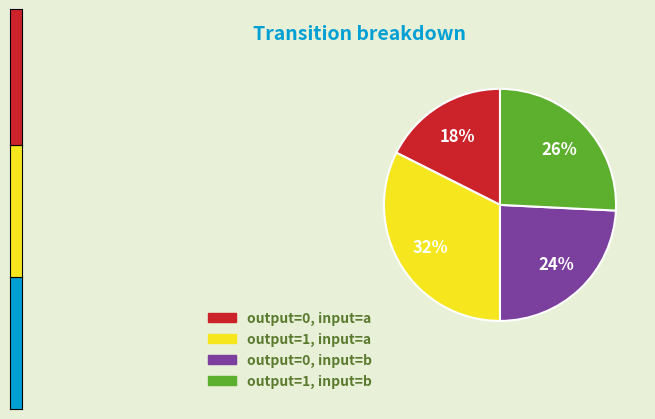

To the nearest percent, what portion does output=1, input=a represent?

32%